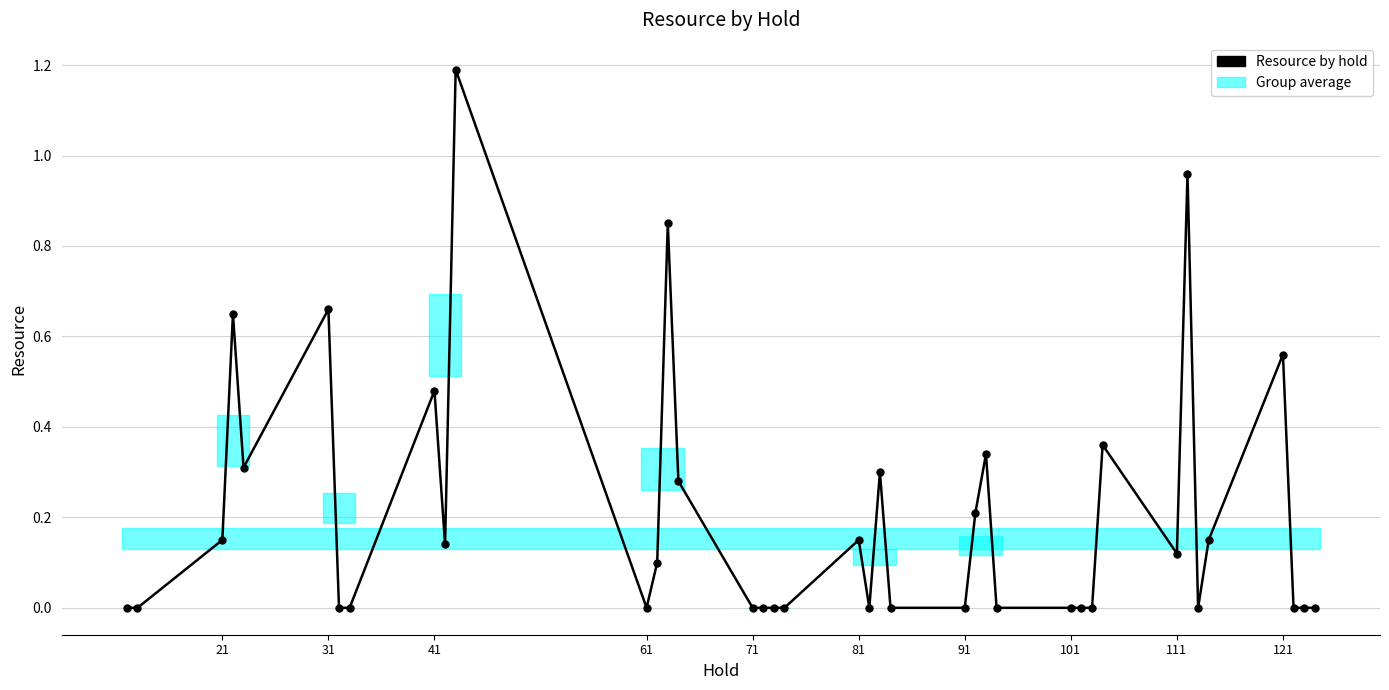

How many data points does each series have?

39